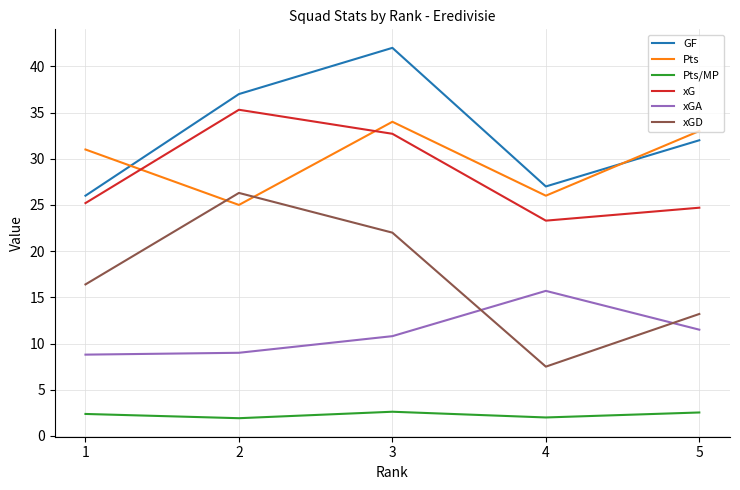

Is the value of GF at 4 greater than the value of xGA at 3?

Yes